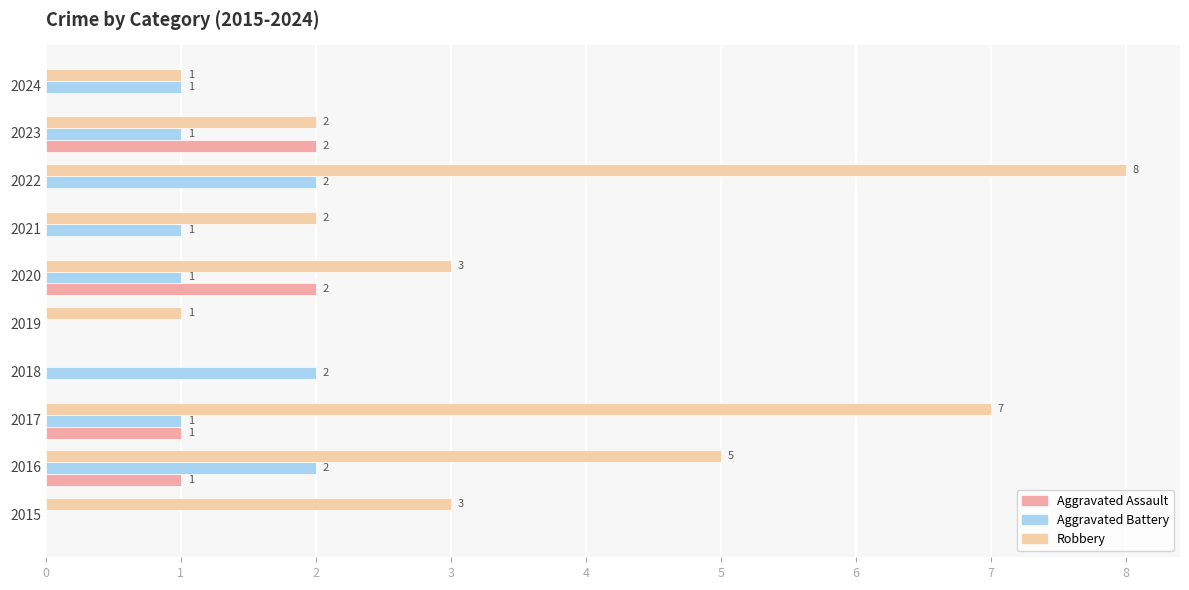

How many positive values does the Robbery series have?

9